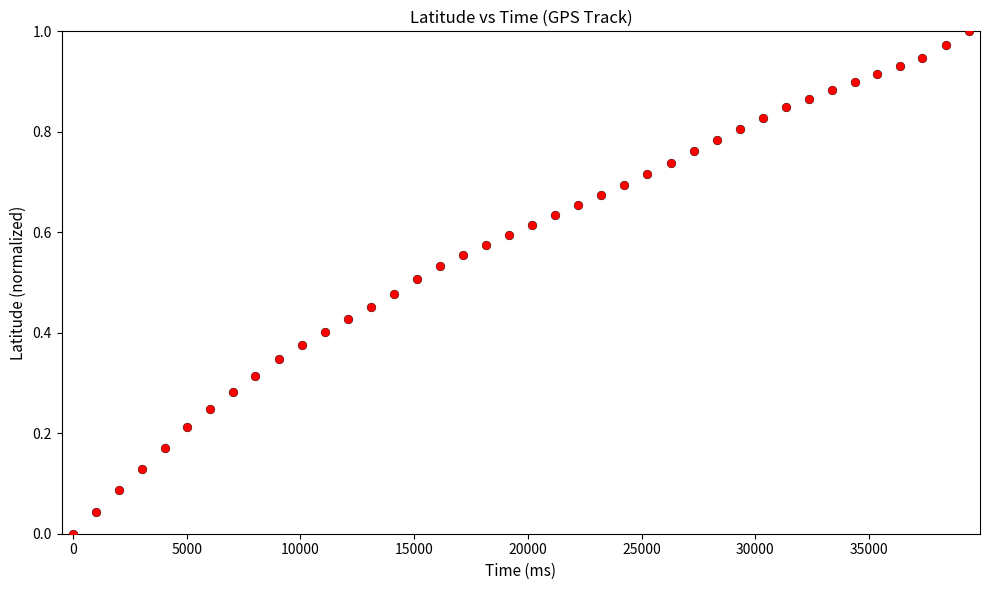

What is the range of X values (max minus min)?

39381.0